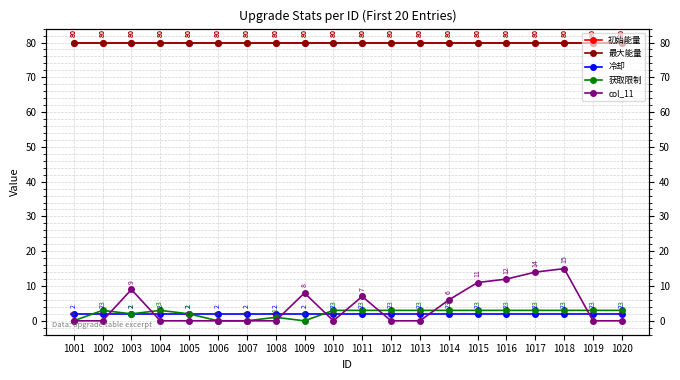

How many positive values does the 获取限制 series have?

16